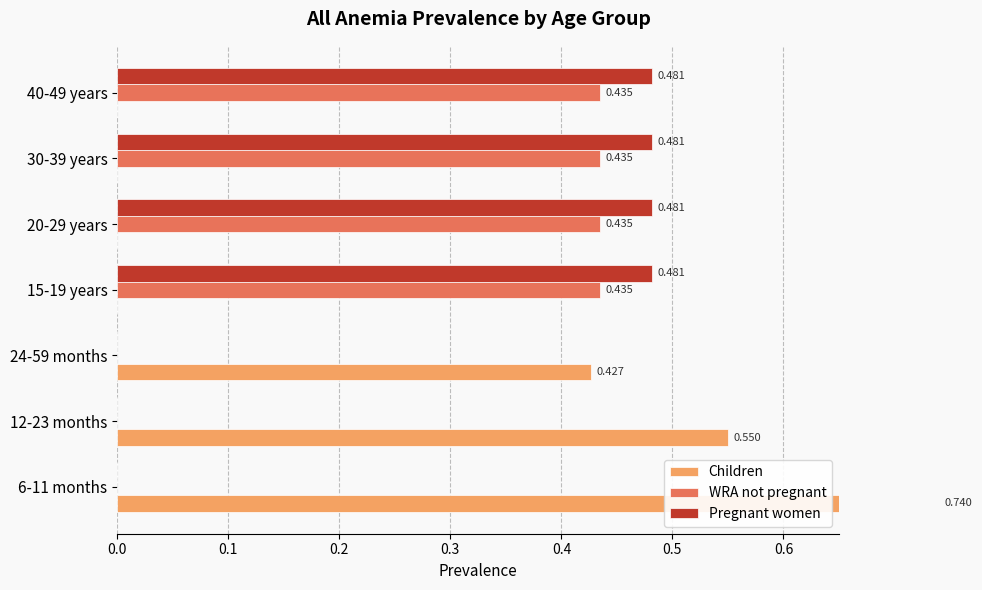

Reading right to left, extract all data points from this chart.

Children: 0.0	0.0	0.0	0.0	0.4	0.6	0.7
WRA not pregnant: 0.4	0.4	0.4	0.4	0.0	0.0	0.0
Pregnant women: 0.5	0.5	0.5	0.5	0.0	0.0	0.0